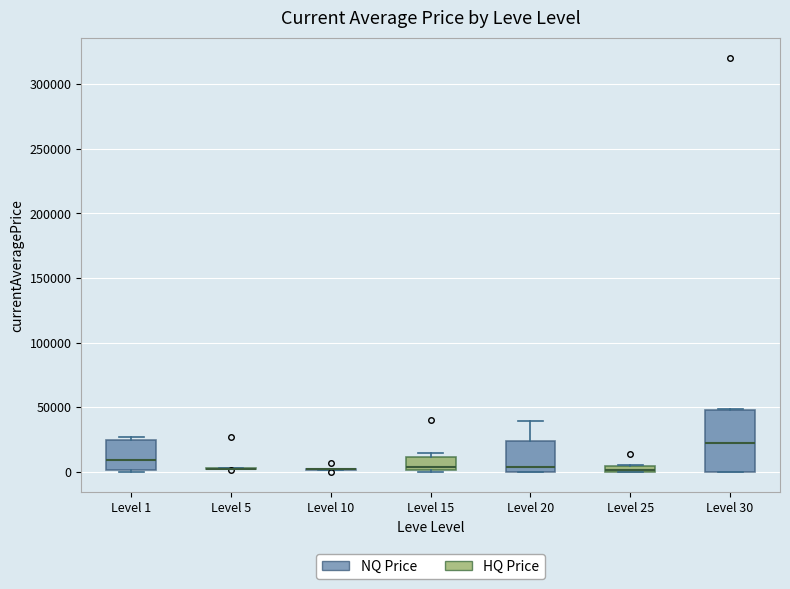

Where does the median line of the box for Level 1 sit on the y-axis? The values are not printed on the chart, so give them approximately, as read against the axis.

10000